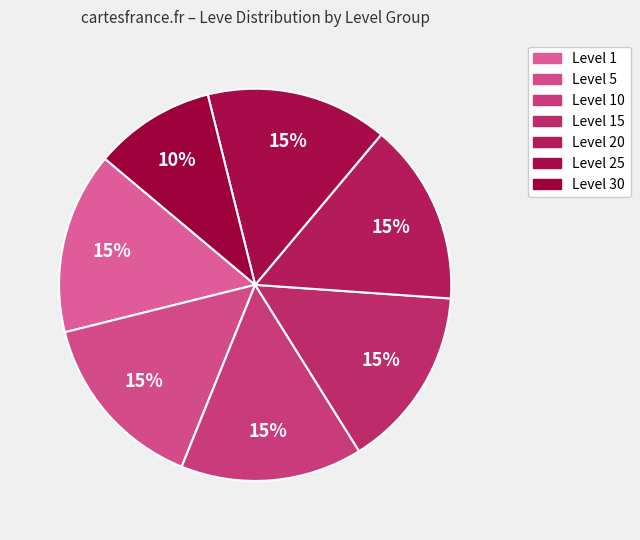

How many segments does this pie chart have?

7